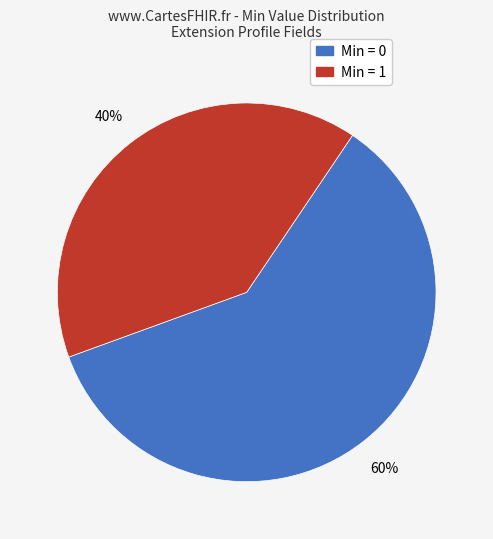

To the nearest percent, what is the average slice percentage?

50%